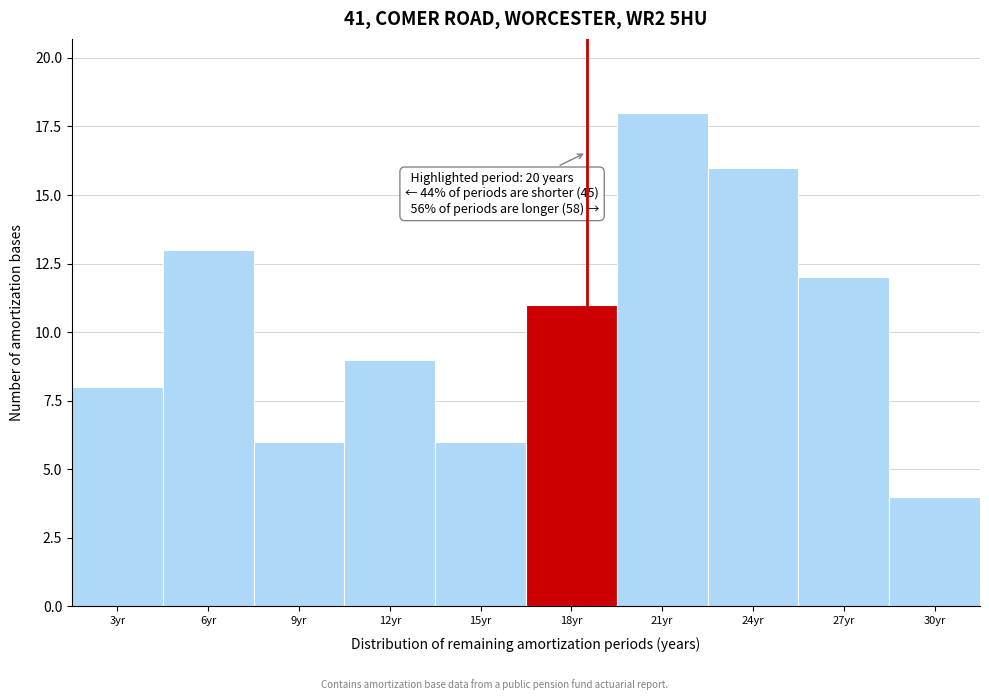

Reading right to left, what are all the values shown in this chart?

4	12	16	18	11	6	9	6	13	8